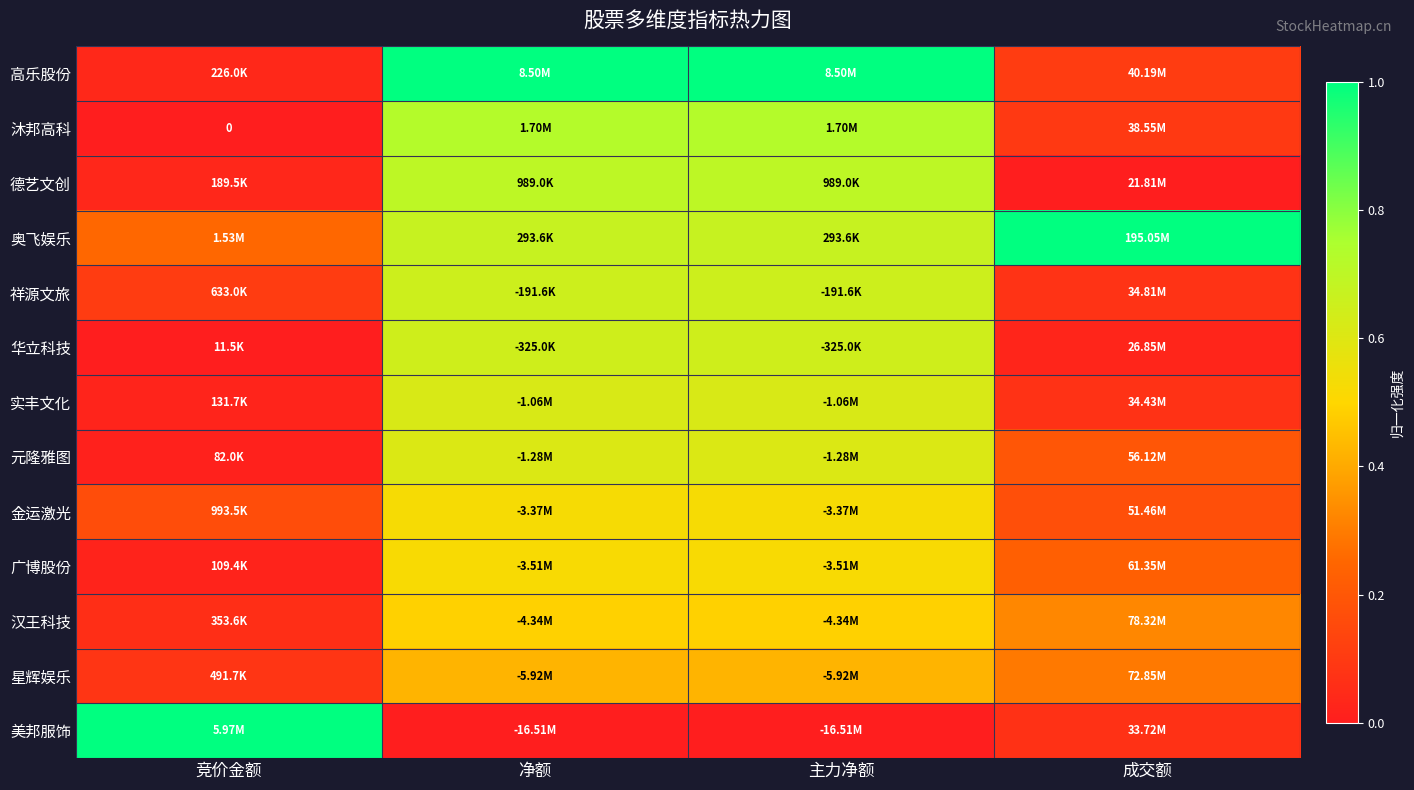

Which series has the largest total across all categories?

奥飞娱乐